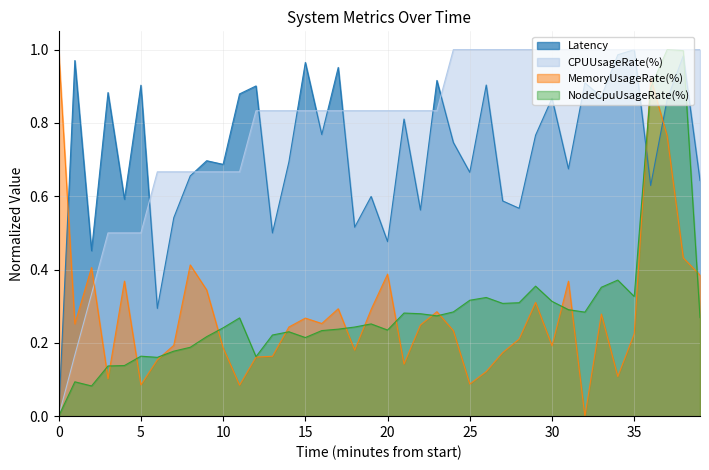

Reading right to left, transcribe all the data shown in this chart.

Latency: 0.6	1.0	0.9	0.6	1.0	1.0	0.9	0.9	0.7	0.9	0.8	0.6	0.6	0.9	0.7	0.7	0.9	0.6	0.8	0.5	0.6	0.5	1.0	0.8	1.0	0.7	0.5	0.9	0.9	0.7	0.7	0.7	0.5	0.3	0.9	0.6	0.9	0.5	1.0	0.0
CPUUsageRate(%): 1.0	1.0	1.0	1.0	1.0	1.0	1.0	1.0	1.0	1.0	1.0	1.0	1.0	1.0	1.0	1.0	0.8	0.8	0.8	0.8	0.8	0.8	0.8	0.8	0.8	0.8	0.8	0.8	0.7	0.7	0.7	0.7	0.7	0.7	0.5	0.5	0.5	0.3	0.2	0.0
MemoryUsageRate(%): 0.4	0.4	0.8	0.9	0.2	0.1	0.3	0.0	0.4	0.2	0.3	0.2	0.2	0.1	0.1	0.2	0.3	0.2	0.1	0.4	0.3	0.2	0.3	0.3	0.3	0.2	0.2	0.2	0.1	0.2	0.3	0.4	0.2	0.2	0.1	0.4	0.1	0.4	0.3	1.0
NodeCpuUsageRate(%): 0.3	1.0	1.0	0.9	0.3	0.4	0.4	0.3	0.3	0.3	0.4	0.3	0.3	0.3	0.3	0.3	0.3	0.3	0.3	0.2	0.3	0.2	0.2	0.2	0.2	0.2	0.2	0.2	0.3	0.2	0.2	0.2	0.2	0.2	0.2	0.1	0.1	0.1	0.1	0.0